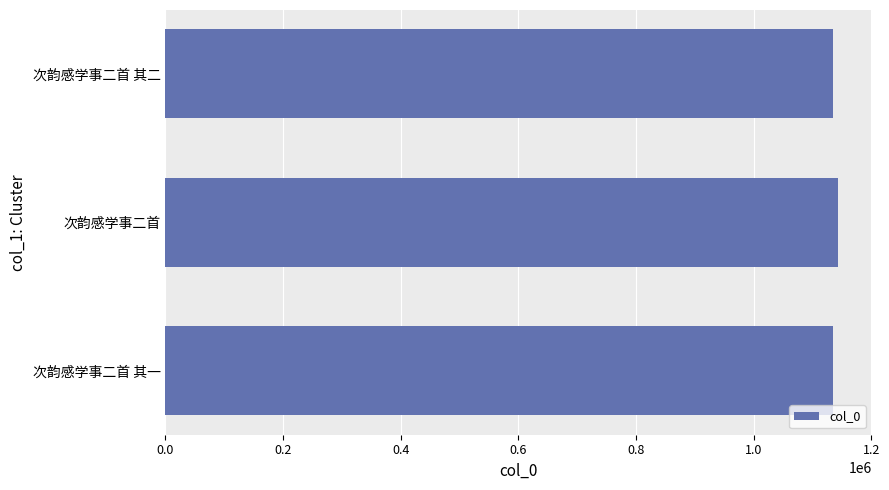

The value at 次韵感学事二首 is 1143855. True or false?

True